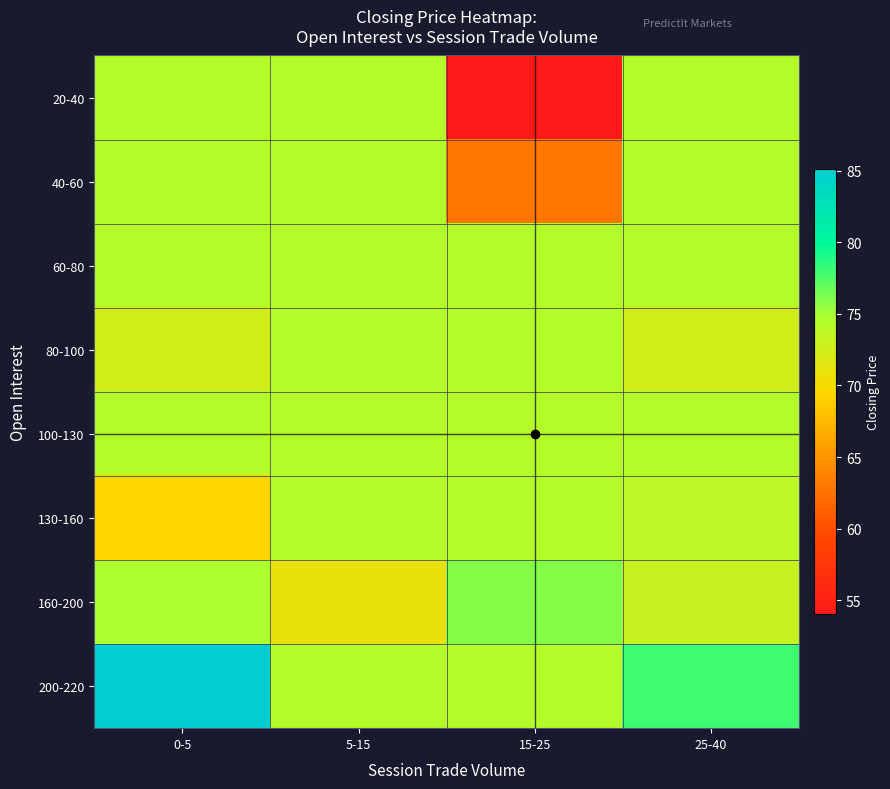

List the series in order of their peak value, highest first.

200-220, 160-200, 20-40, 40-60, 60-80, 80-100, 100-130, 130-160